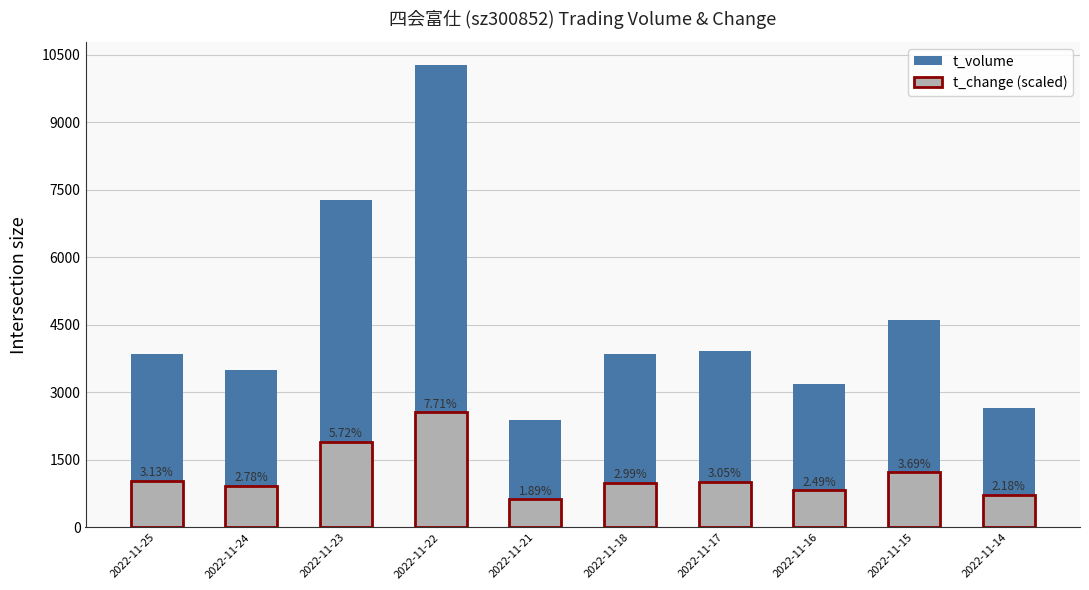

Which category has the lowest value across all series?

2022-11-21